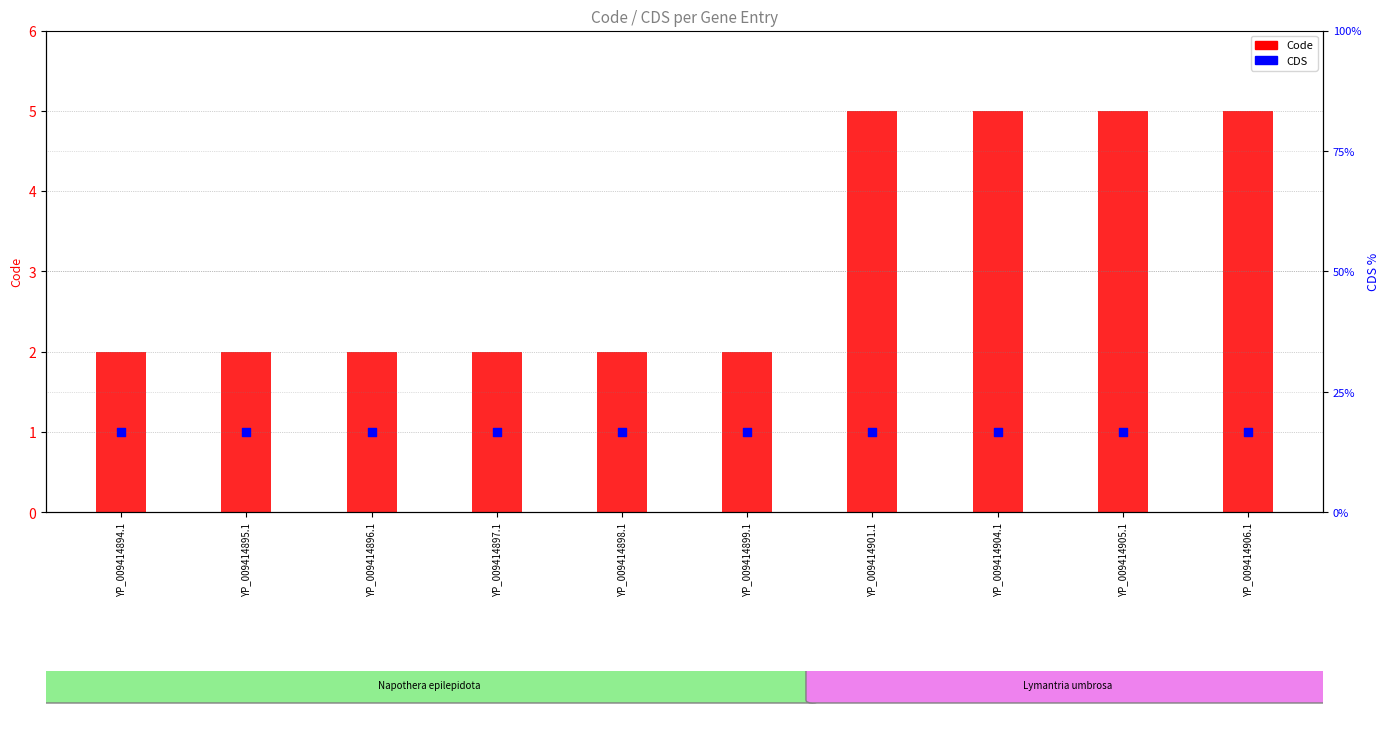

Which series contains the lowest Y value?

CDS